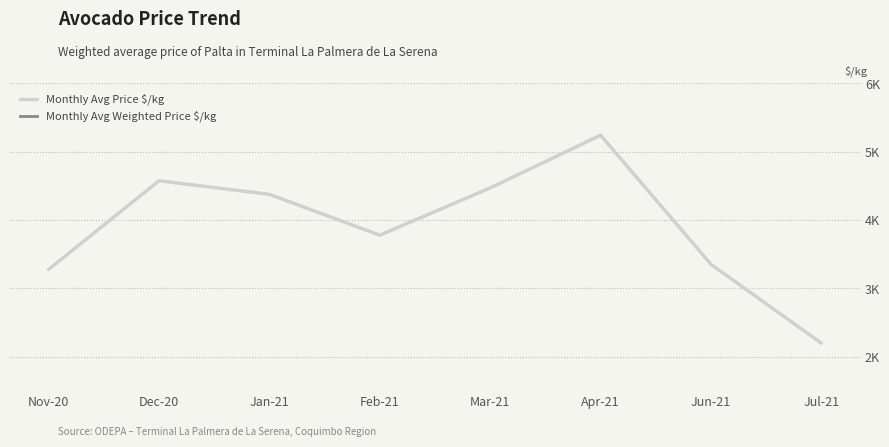

Does the chart have visible grid lines?

Yes